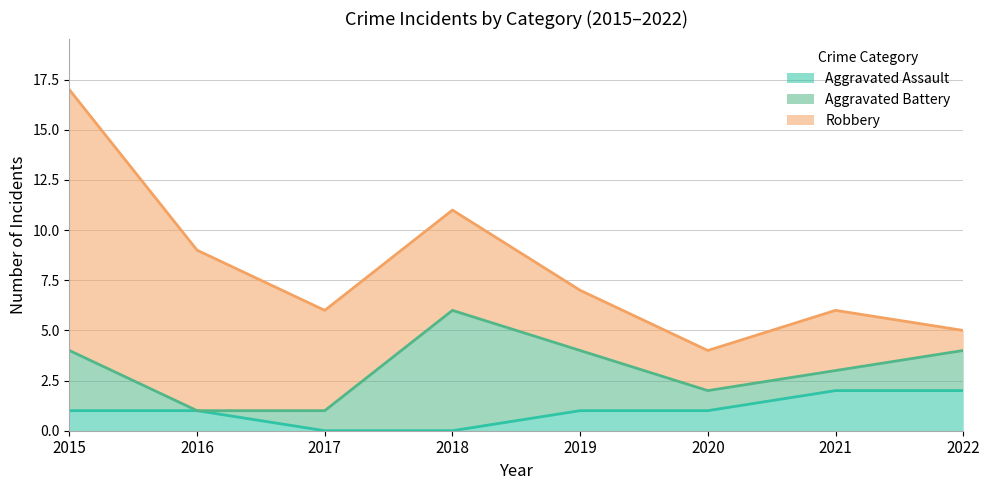

Count the number of categories in the chart.

8